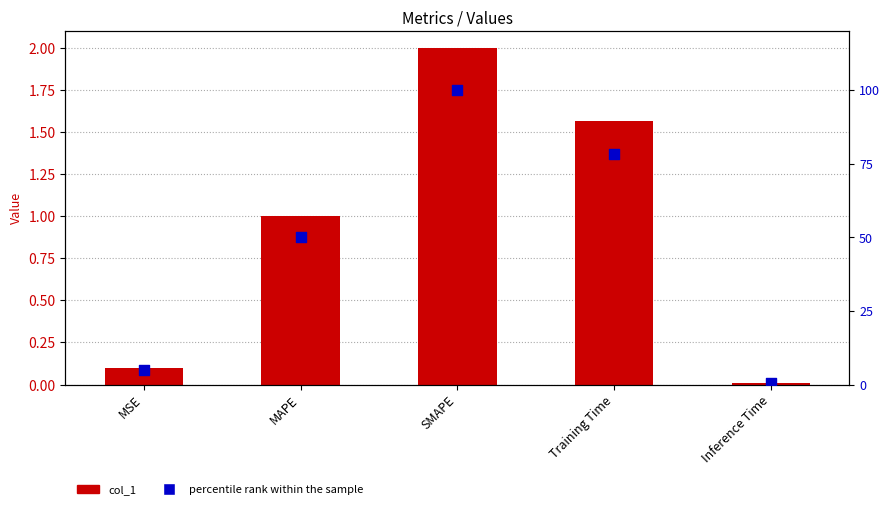

Which series has the largest Y range (max minus min)?

percentile rank within the sample